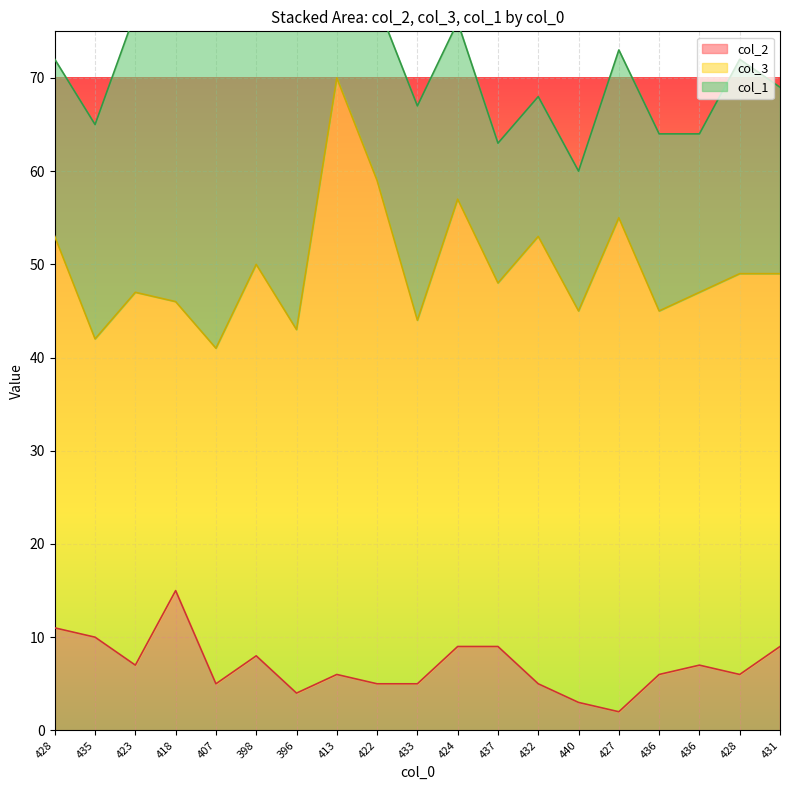

Rank the series by their average value, from highest to lowest.

col_3, col_1, col_2